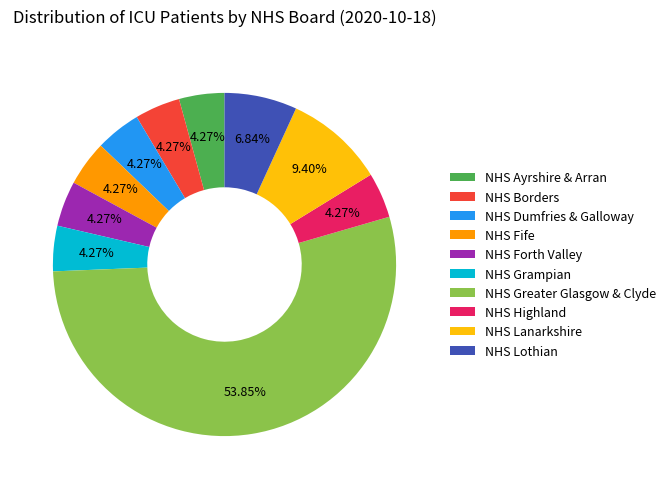

Does NHS Borders represent more than half of the total?

No